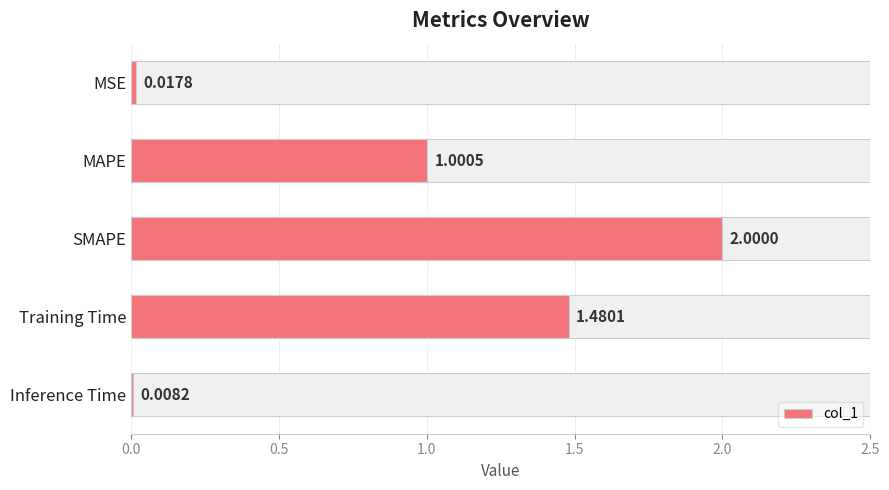

Reading right to left, extract all data points from this chart.

0.0	1.5	2.0	1.0	0.0